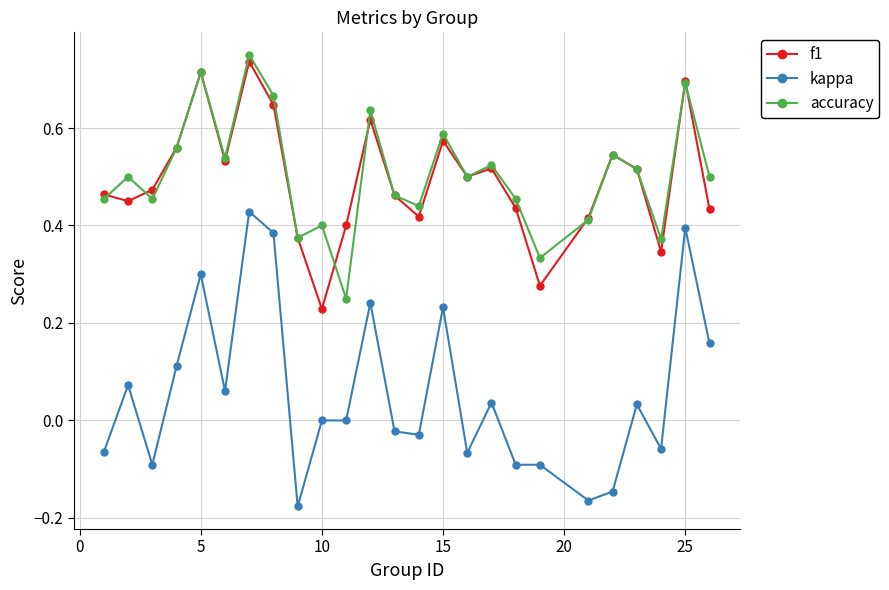

In accuracy, how many points are lower than both neighbors (excluding endpoints)?

8